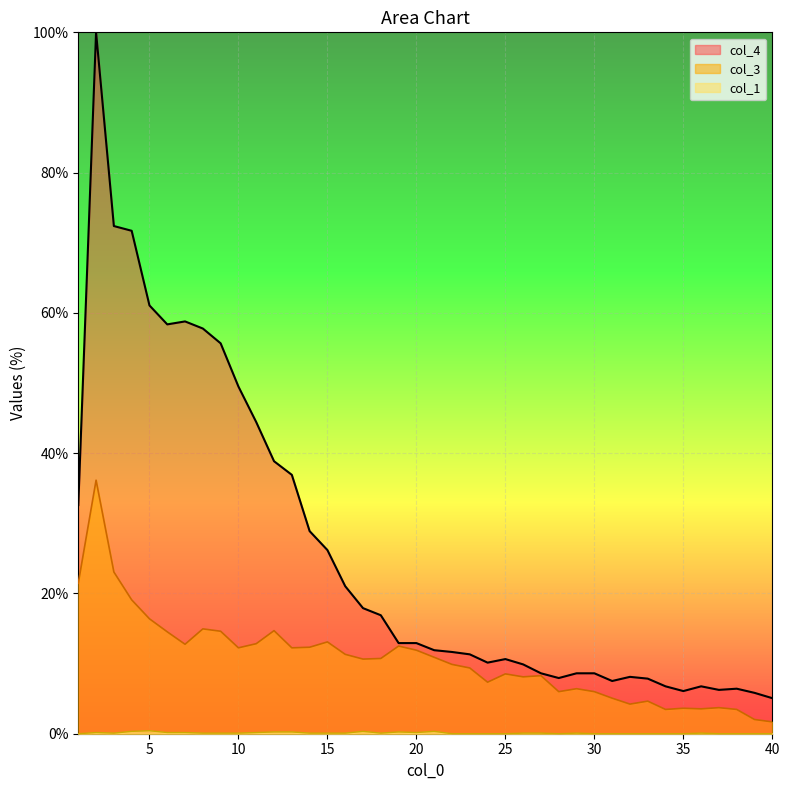

True or false: col_3 and col_4 intersect in this chart.

False